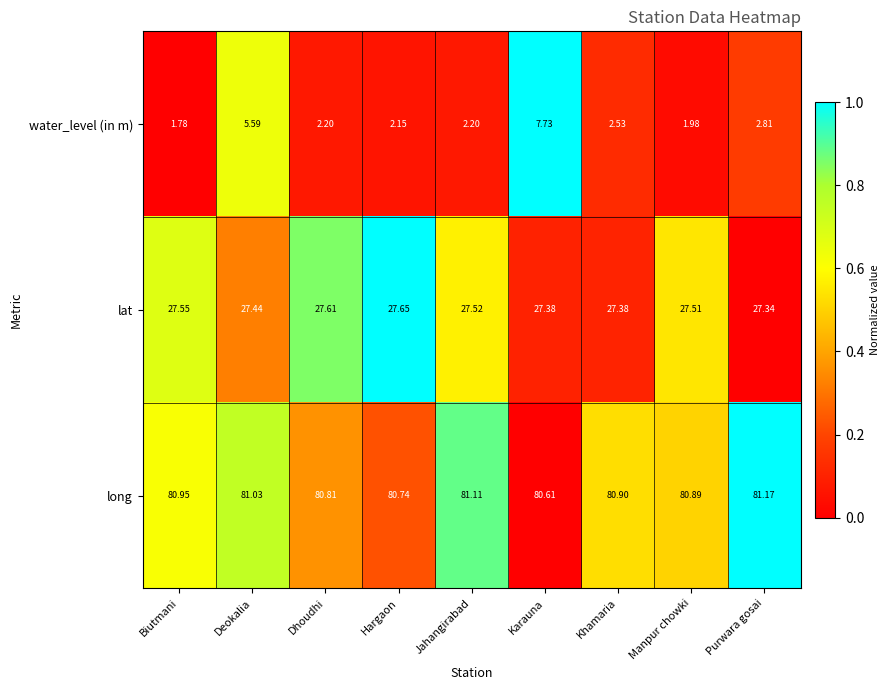

At which category is the sum across all series the highest?

Karauna